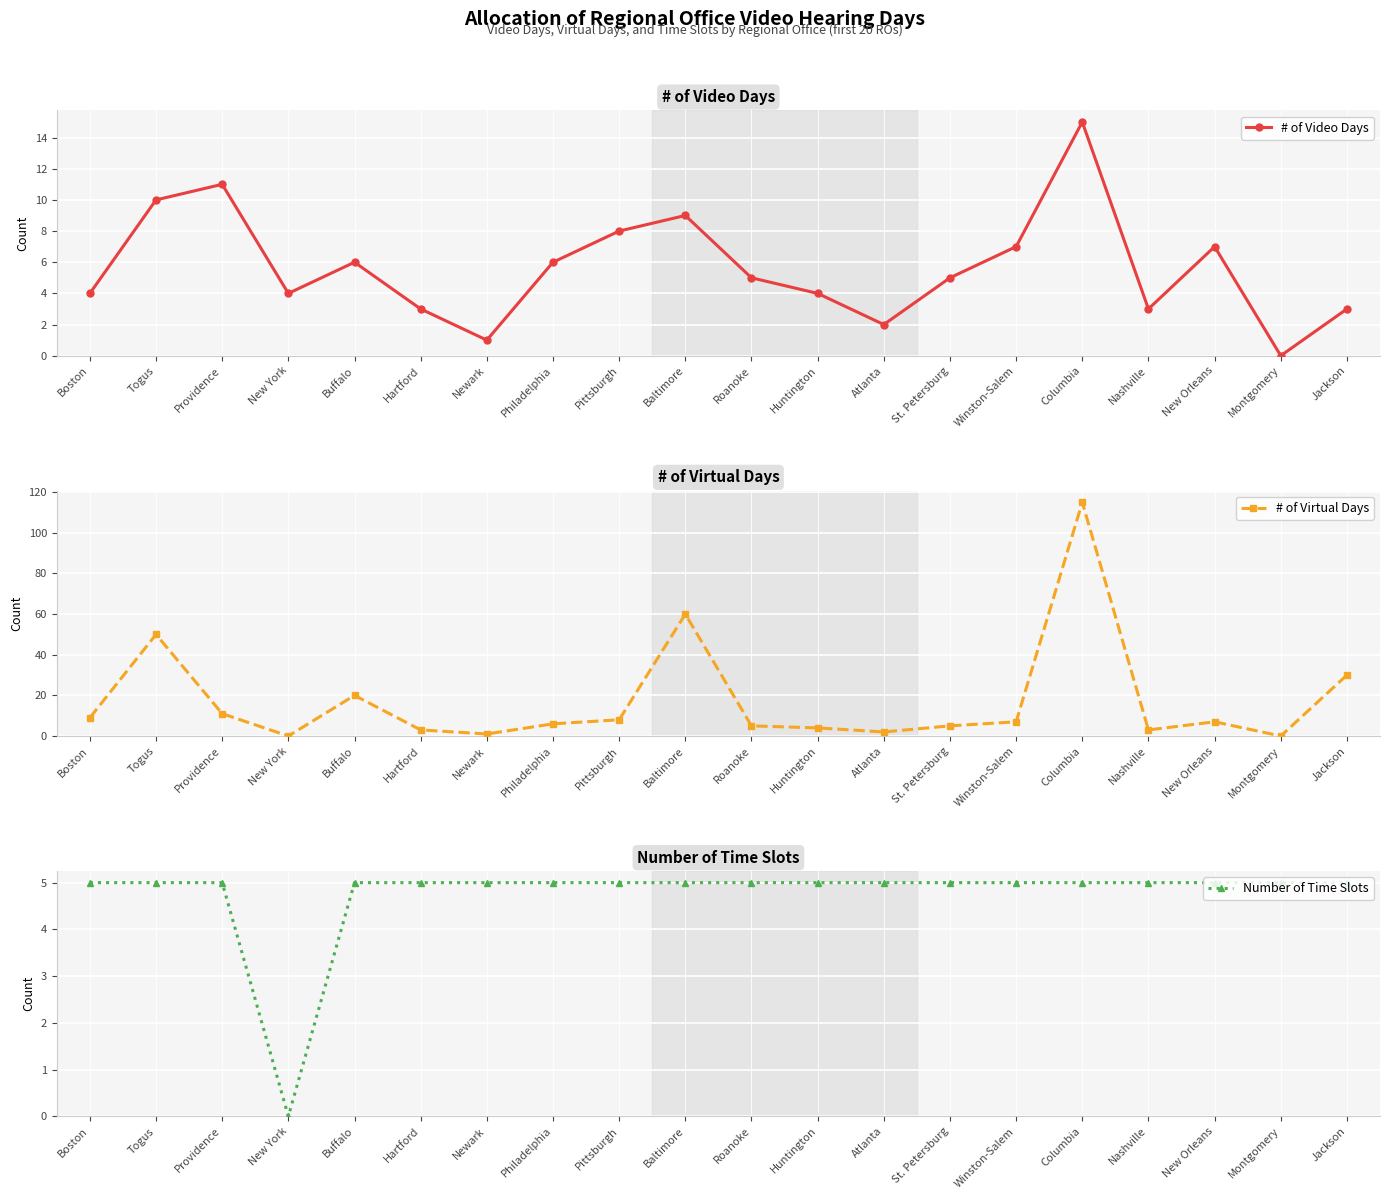

What is the value of the Number of Time Slots point at the 17th from the left?

5